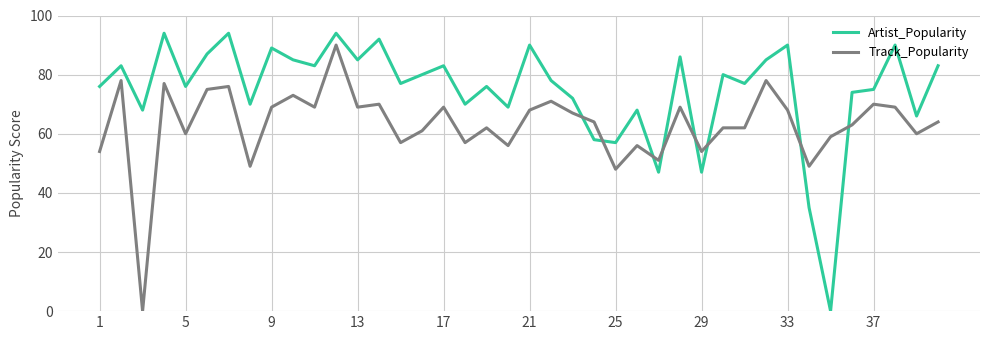

Which series has the largest total across all categories?

Artist_Popularity